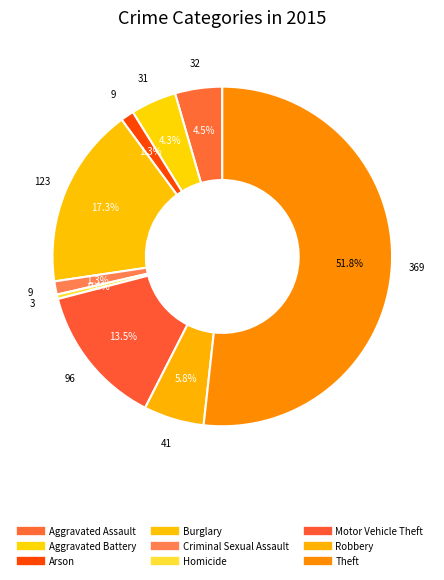

How many segments does this pie chart have?

9